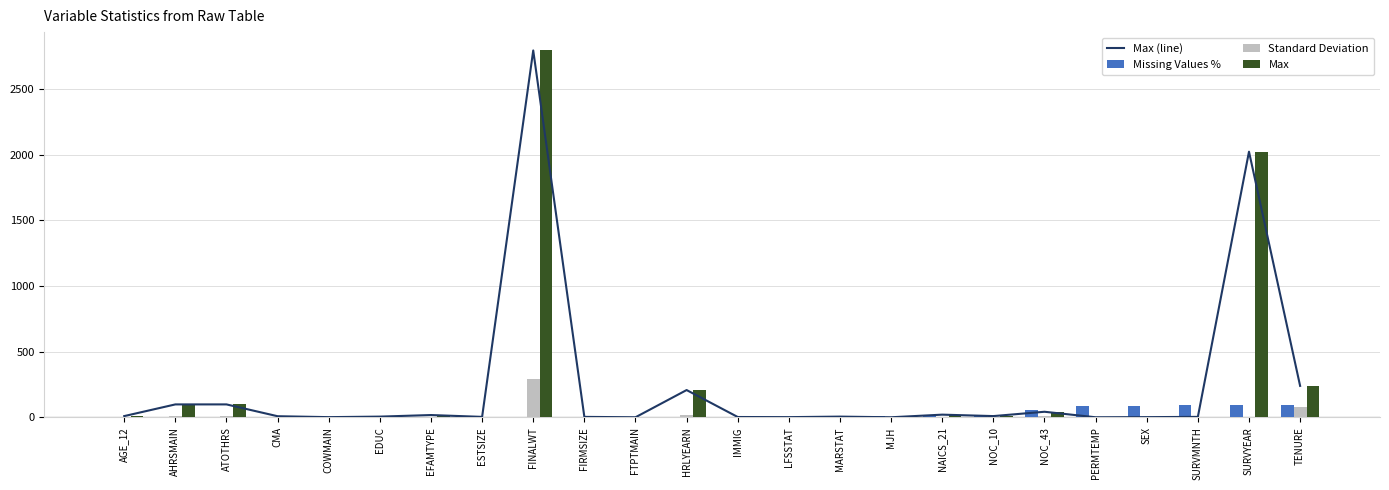

Reading left to right, list all the values displayed in this chart.

Max (line): 10.0	99.0	99.0	9.0	2.0	6.0	18.0	4.0	2795.0	4.0	1.0	208.3	3.0	2.0	6.0	1.0	21.0	10.0	43.0	1.0	2.0	4.0	2024.0	240.0
Missing Values %: 0.0	0.0	0.0	0.0	0.0	0.0	0.0	0.0	0.0	0.0	0.0	0.0	0.0	0.0	7.8	7.8	7.8	7.8	56.8	84.0	86.9	92.2	92.2	92.2
Standard Deviation: 2.4	13.5	13.5	2.8	0.5	1.4	5.0	1.1	289.2	1.1	0.0	18.6	0.6	0.3	2.1	0.0	5.0	2.8	13.0	0.0	0.5	1.1	0.0	83.0
Max: 10.0	99.0	99.0	9.0	2.0	6.0	18.0	4.0	2795.0	4.0	1.0	208.3	3.0	2.0	6.0	1.0	21.0	10.0	43.0	1.0	2.0	4.0	2024.0	240.0